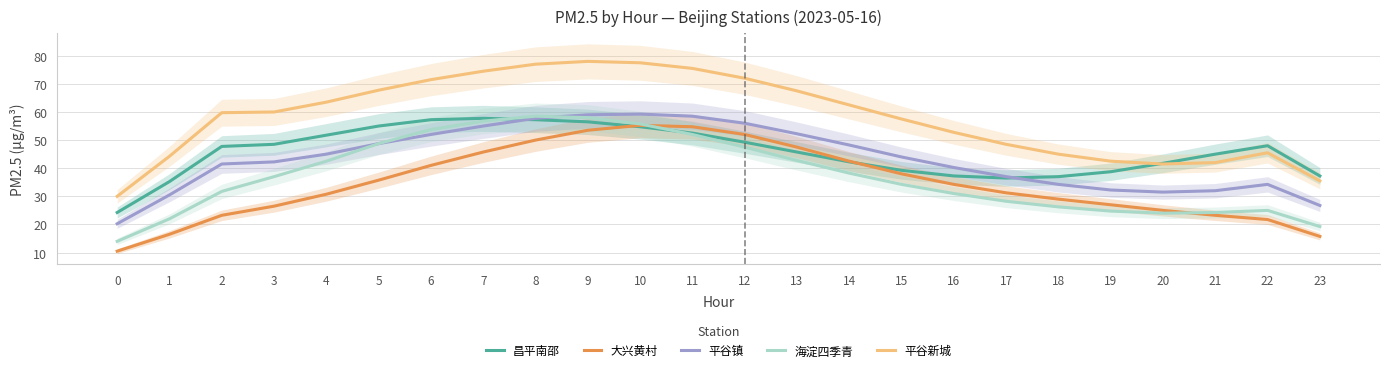

How many distinct data groups are displayed?

5